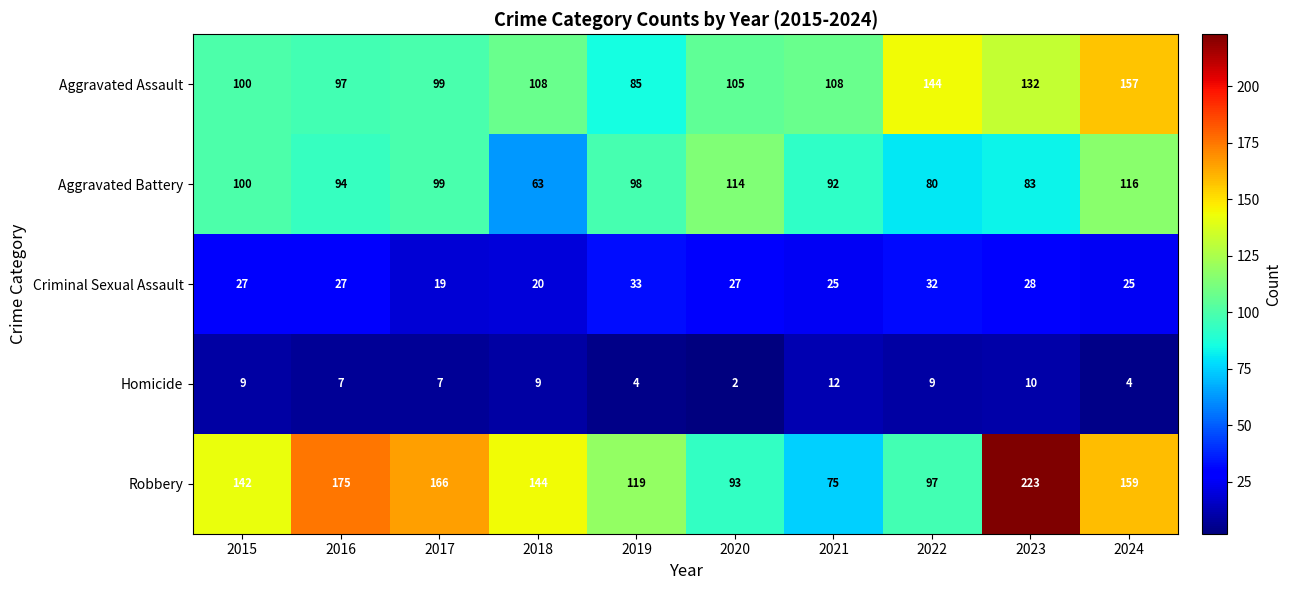

True or false: Criminal Sexual Assault has a value of 26 at 2017.

False